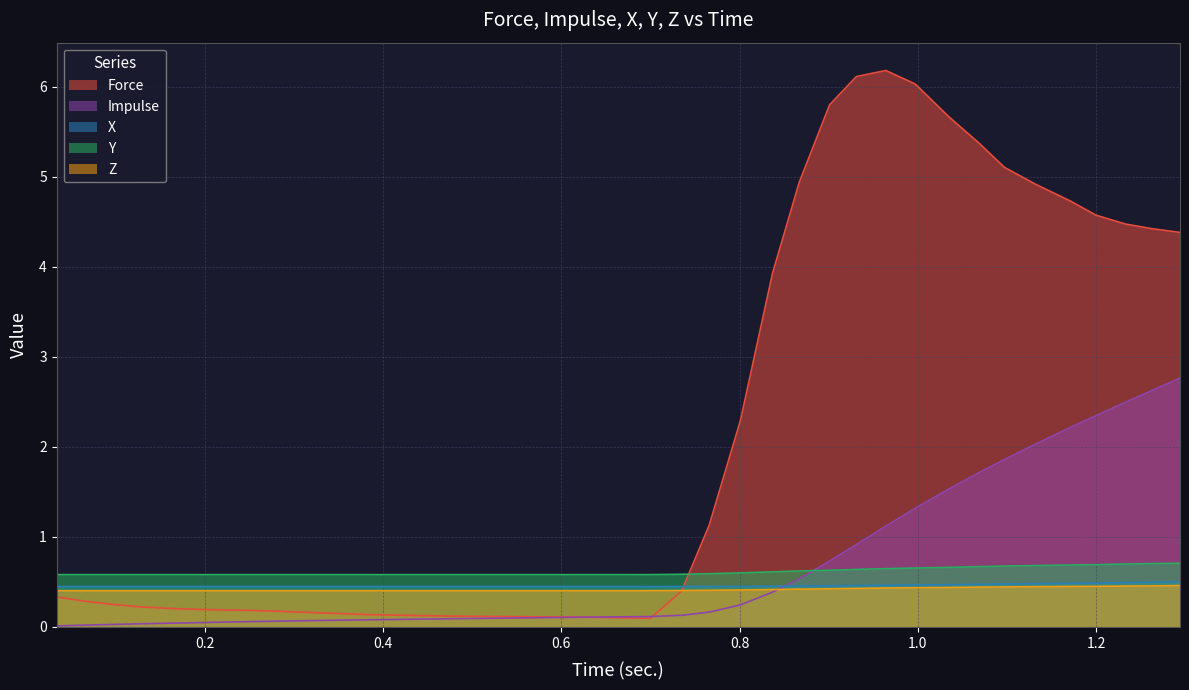

Does the chart have visible grid lines?

Yes